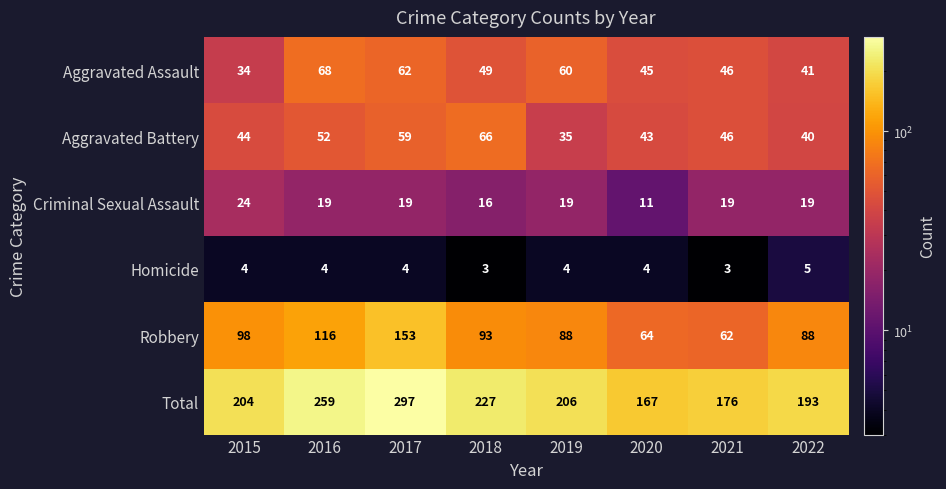

Is it true that Total equals 193 at 2022?

True